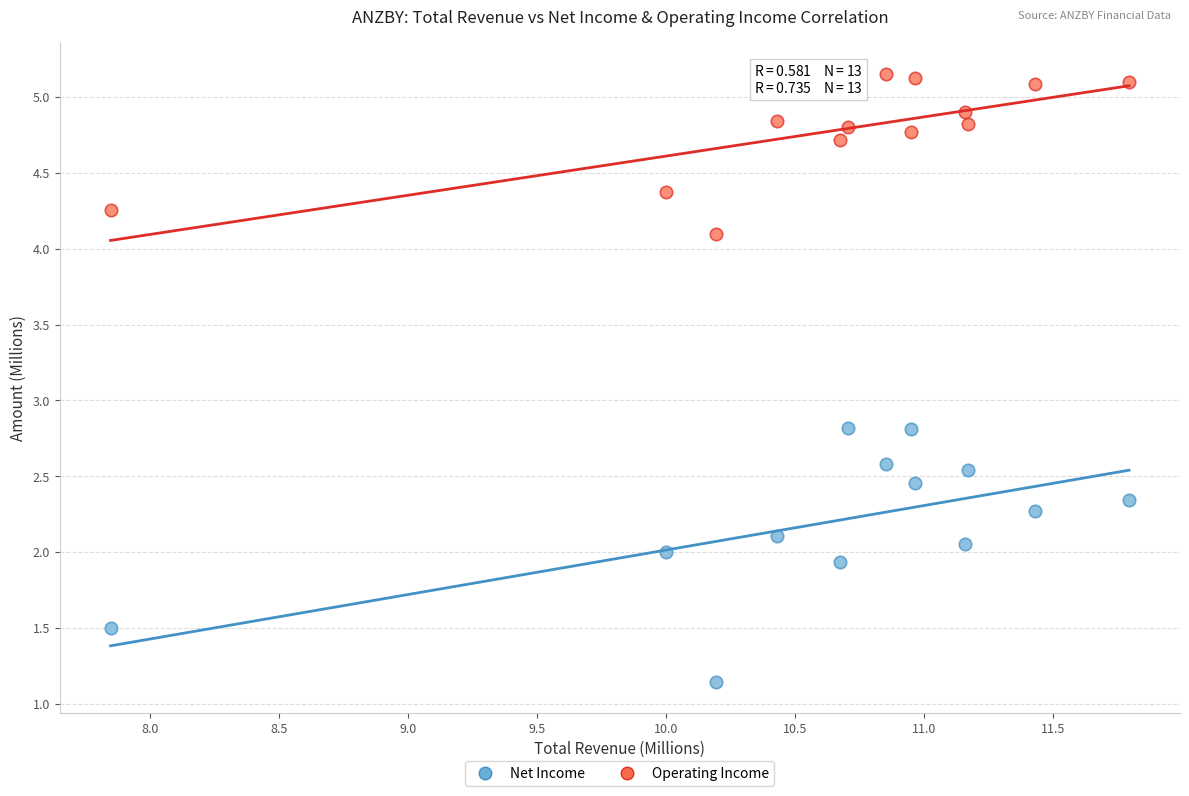

What are all the series names shown in the legend?

Net Income, Operating Income